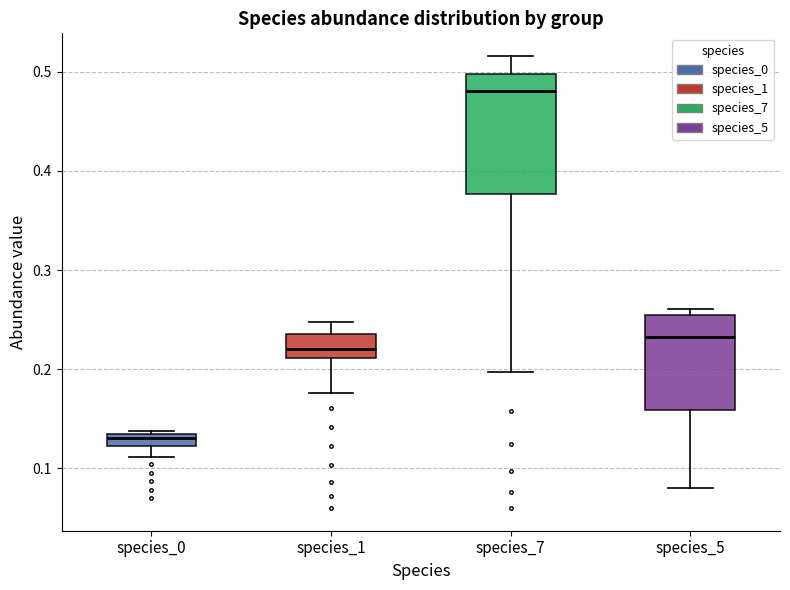

Where does the lower whisker of the box for species_7 end on the y-axis? The values are not printed on the chart, so give them approximately, as read against the axis.

0.20